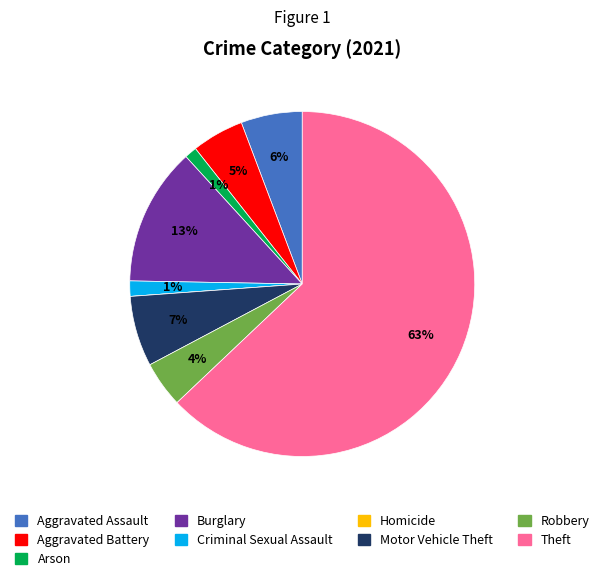

Approximately how many times larger is the value at Burglary compared to Aggravated Battery?

2.6